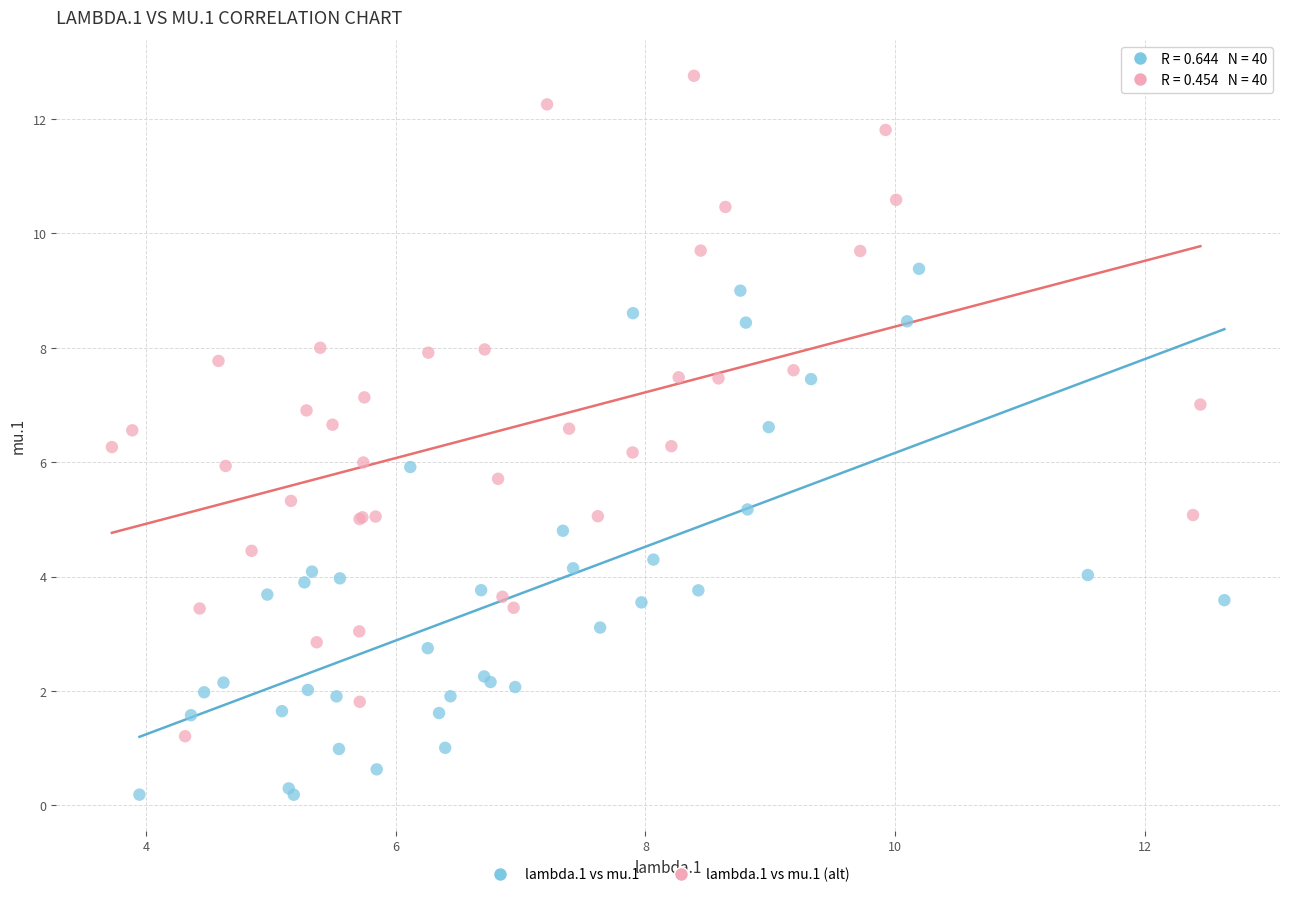

What are all the series names shown in the legend?

lambda.1 vs mu.1, lambda.1 vs mu.1 (alt)